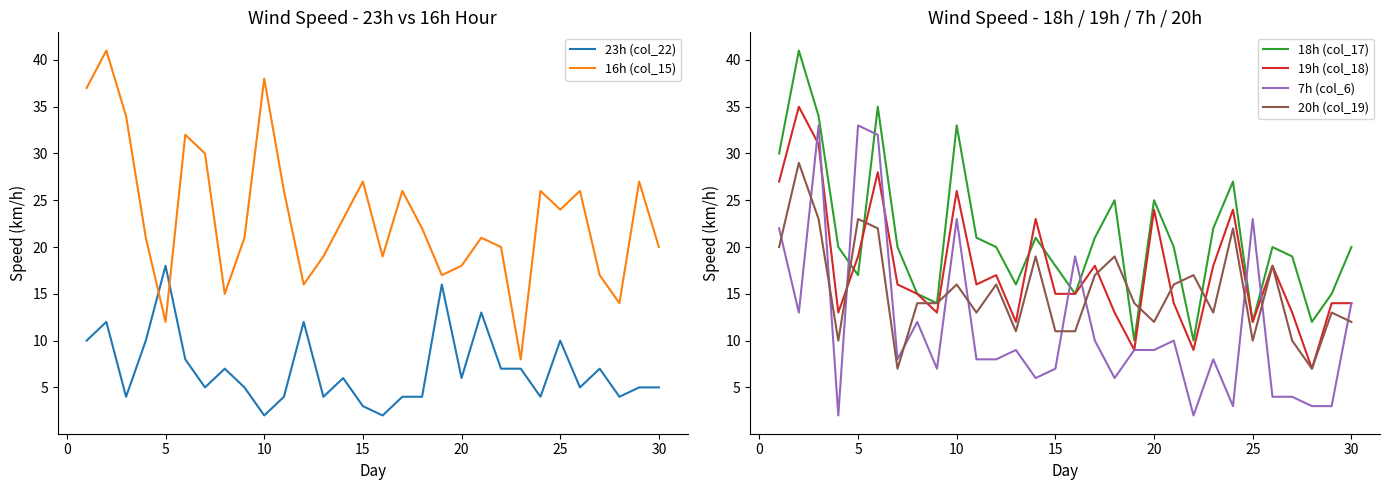

At how many categories does at least one series exceed 3?

30